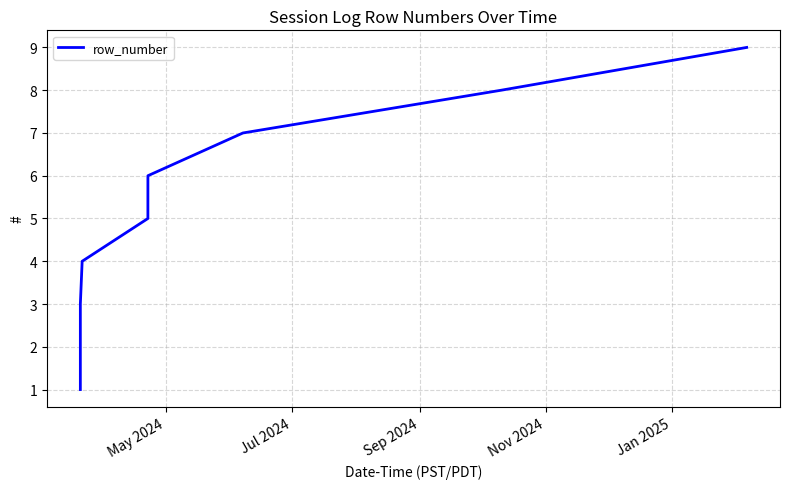

What is the minimum value shown in the chart?

1